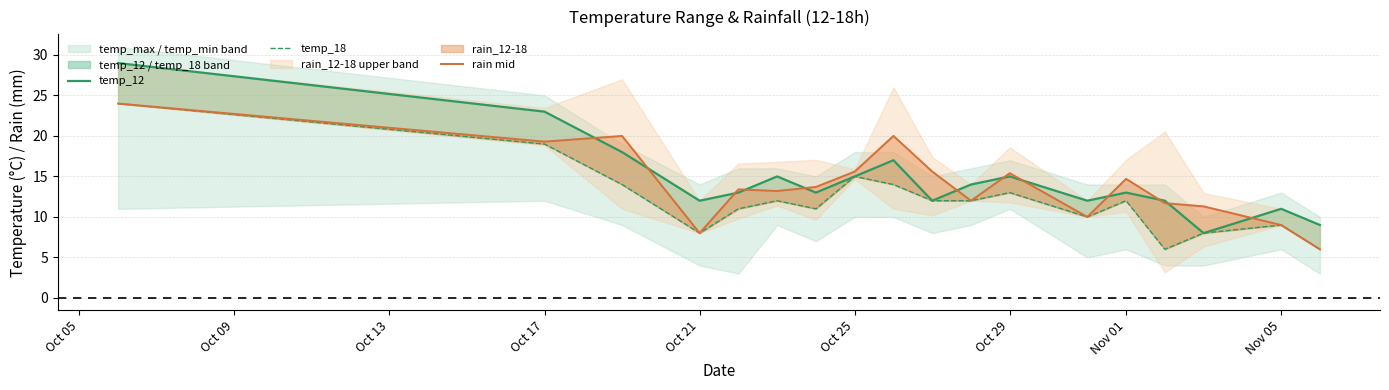

Rank the series at Oct 05 from lowest to highest value.

temp_18, rain mid, temp_12